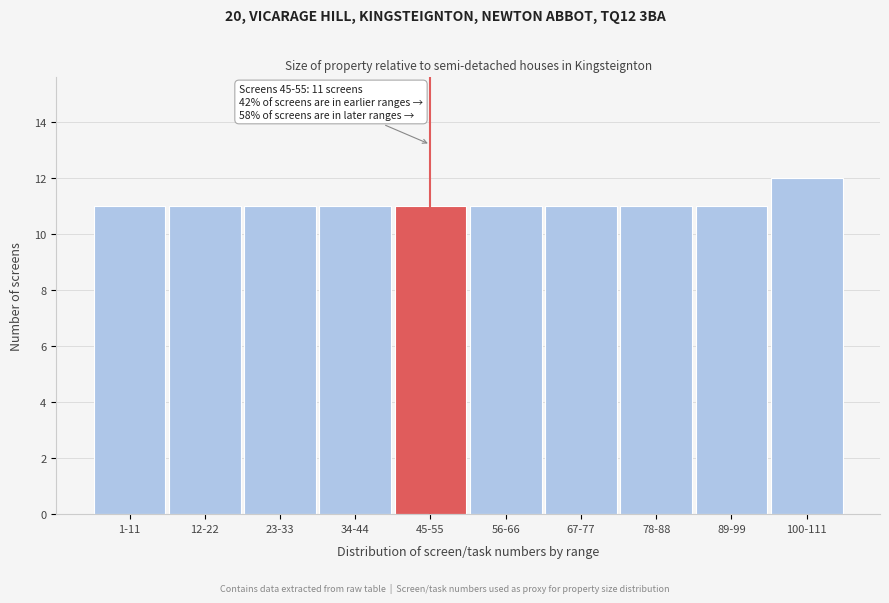

Reading left to right, transcribe all the data shown in this chart.

11	11	11	11	11	11	11	11	11	12